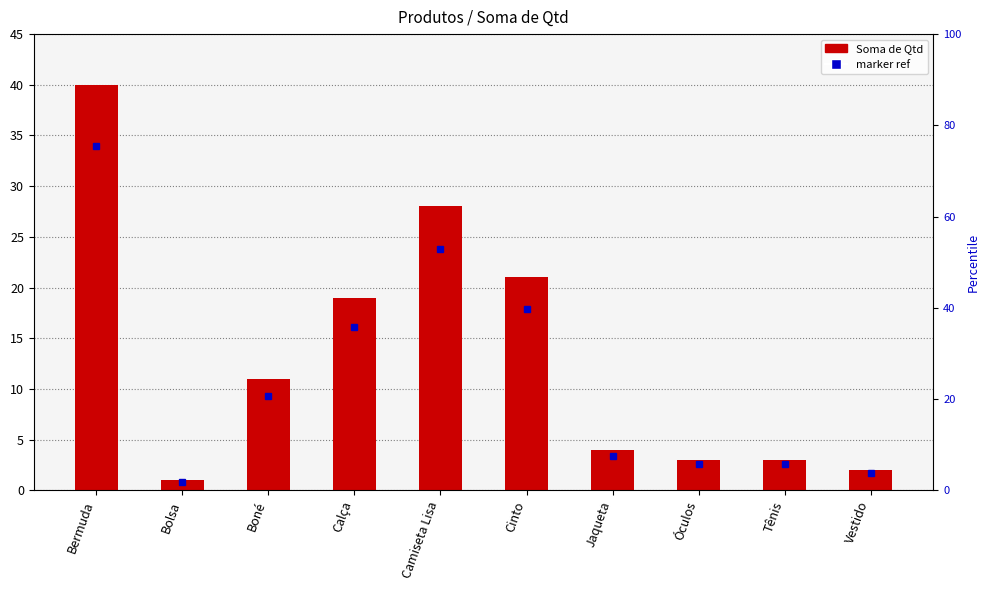

True or false: the data shows 11 at Boné.

True